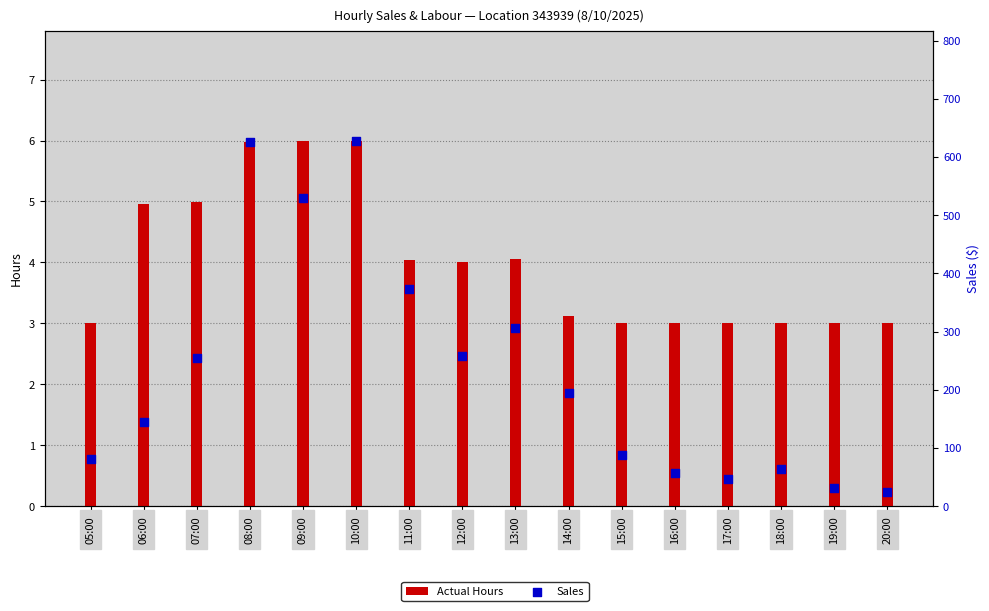

At how many categories does at least one series exceed 67?

11